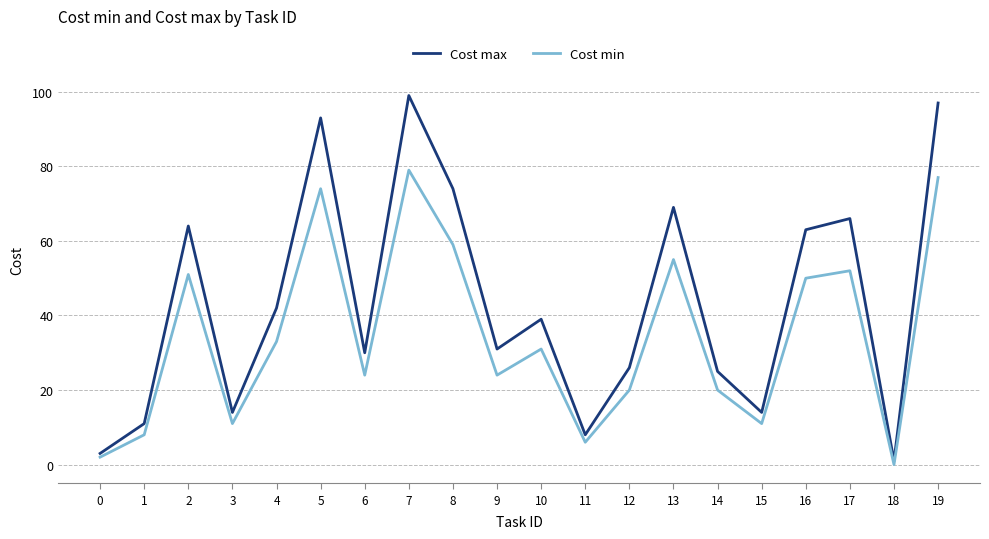

How many values in the Cost min series are below 31?

10